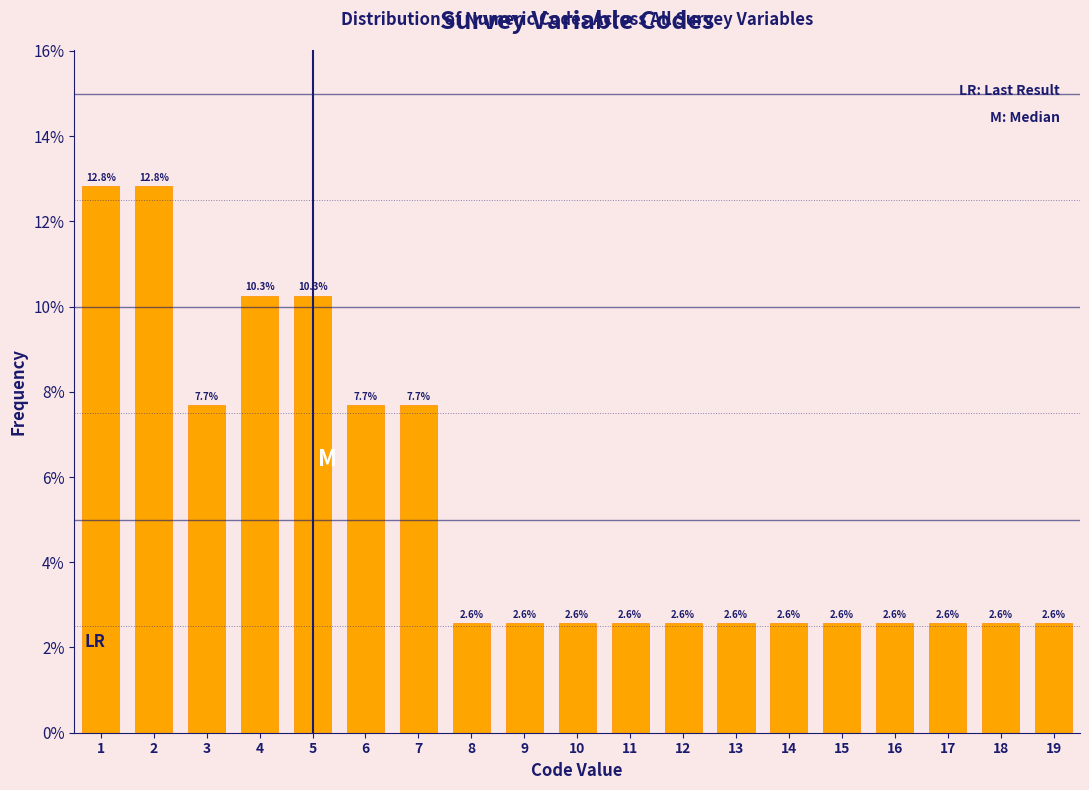

Reading right to left, list all the values displayed in this chart.

19=2.6	18=2.6	17=2.6	16=2.6	15=2.6	14=2.6	13=2.6	12=2.6	11=2.6	10=2.6	9=2.6	8=2.6	7=7.7	6=7.7	5=10.3	4=10.3	3=7.7	2=12.8	1=12.8